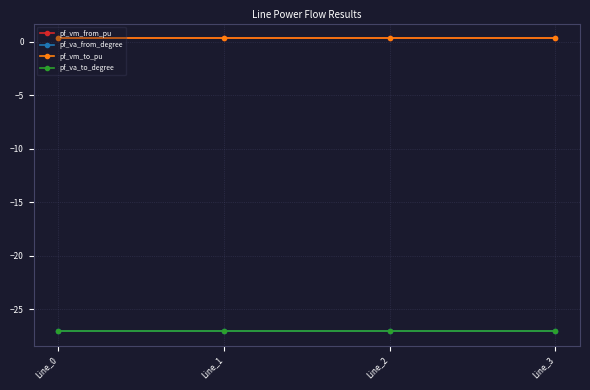

Does the chart have visible grid lines?

Yes